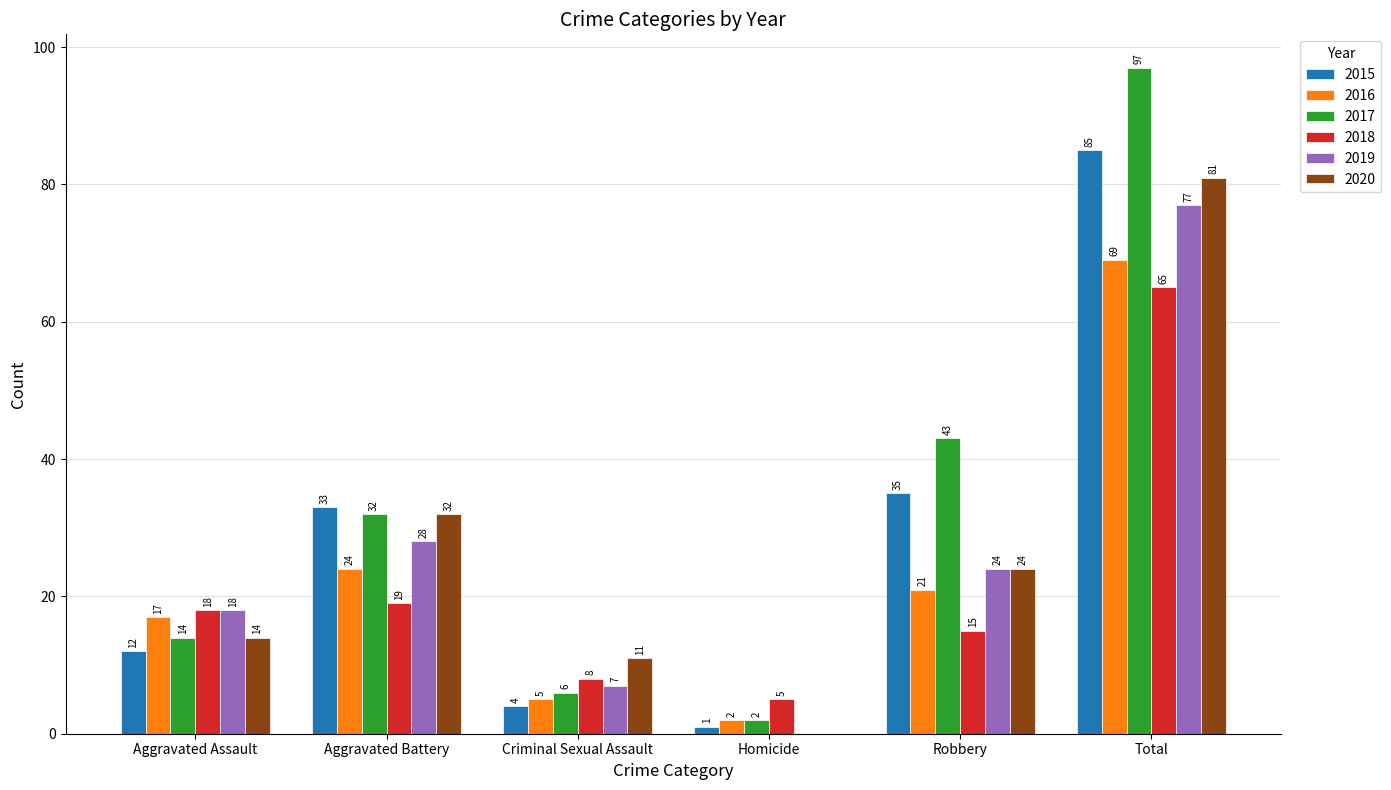

What is the difference between the 2017 values at Aggravated Assault and Aggravated Battery?

18